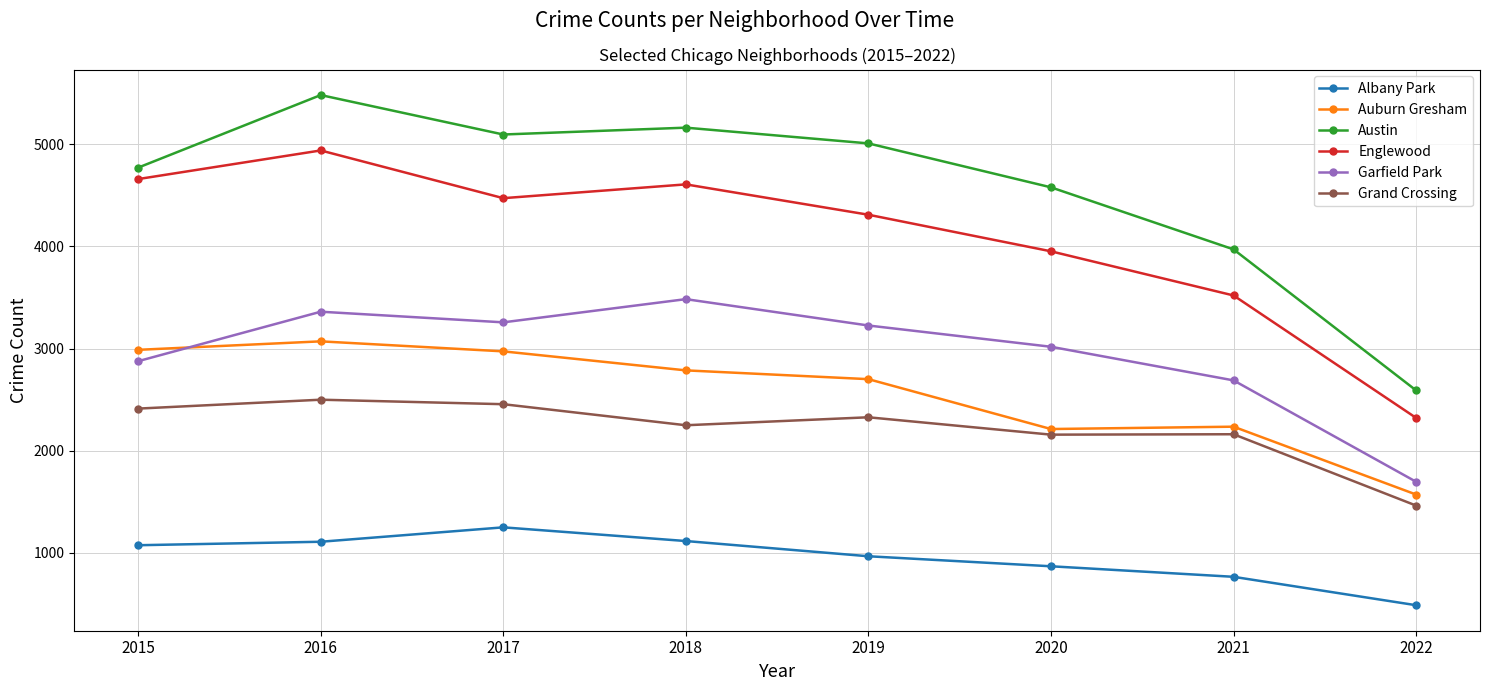

Is it true that Grand Crossing equals 2162 at 2021?

True